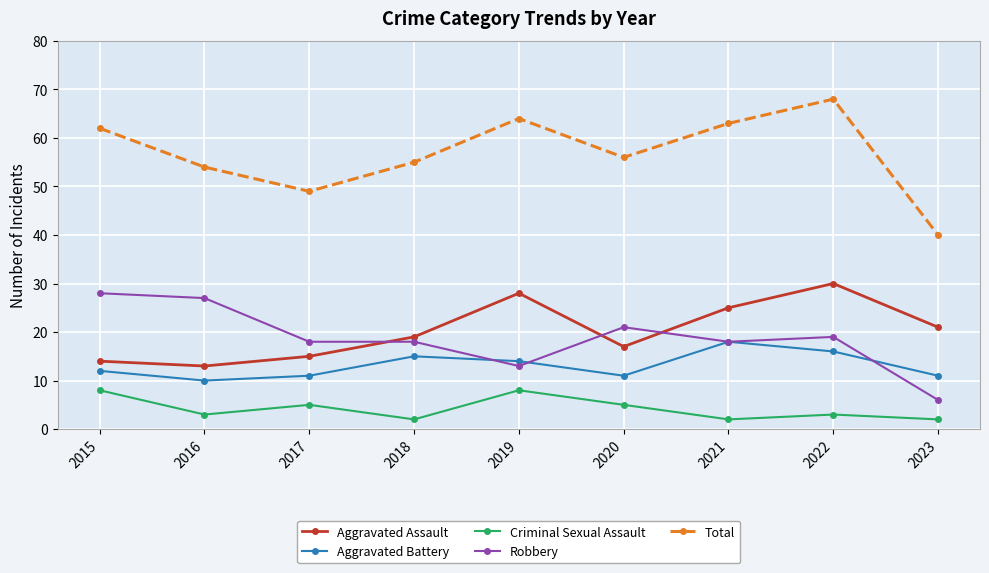

What is the smallest value displayed?

2